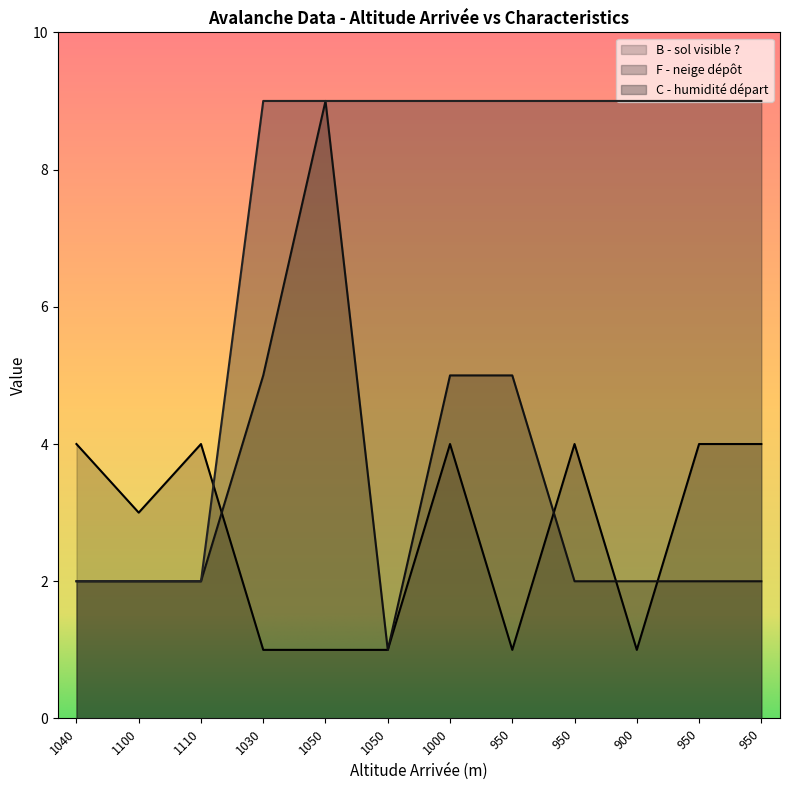

How many data points does each series have?

12